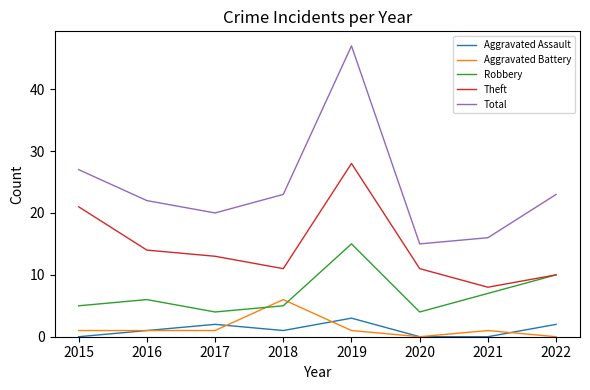

Is it true that Aggravated Battery equals 3 at 2018?

False